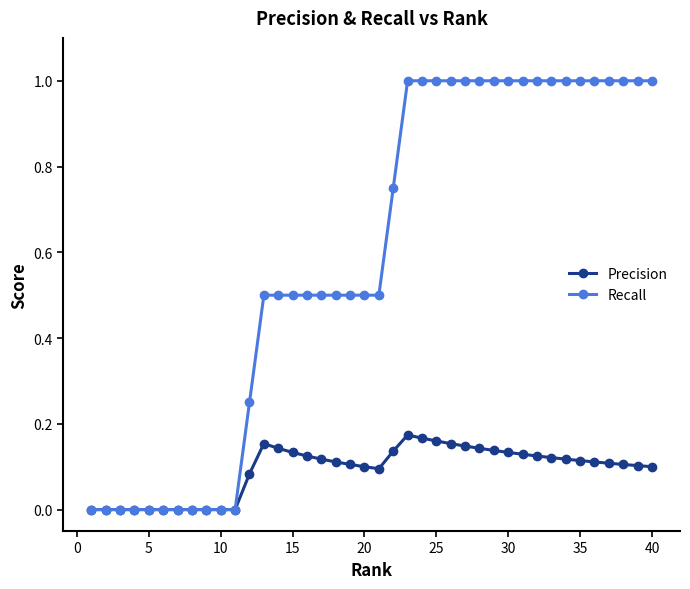

Does the chart display data point markers on the line(s)?

Yes